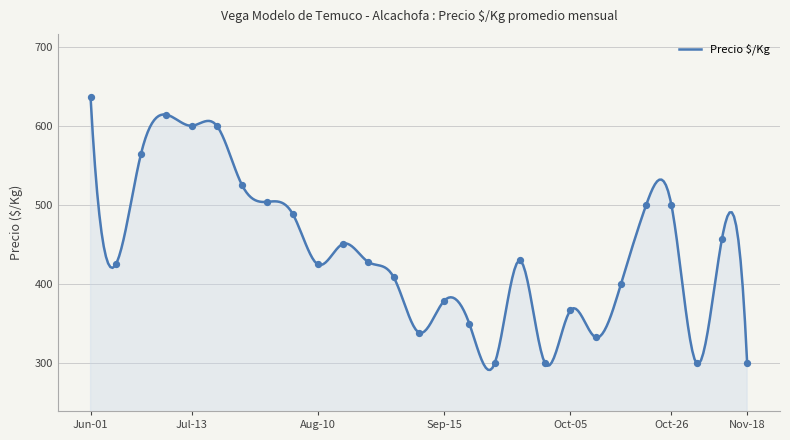

What is the change in value from 2021-11-03 to 30?

-240